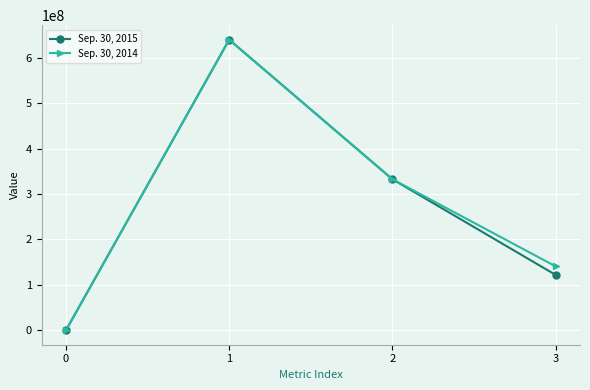

How many data points does each series have?

4